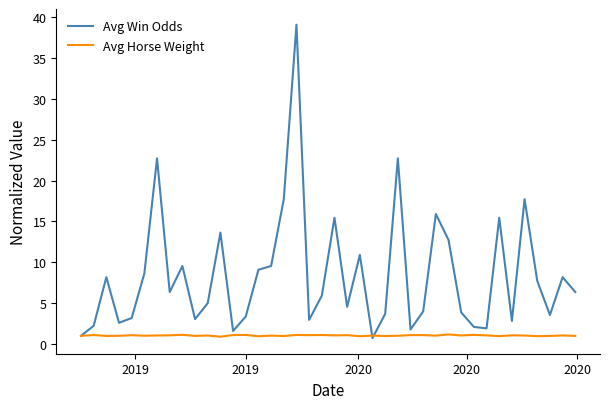

What is the difference between the maximum and minimum values in the Avg Horse Weight series?

0.3